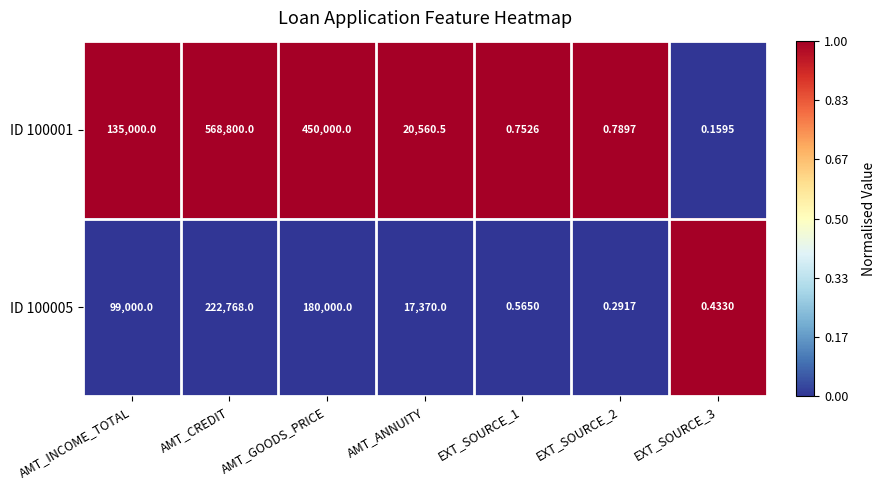

Which series has the largest range (max minus min)?

ID 100001